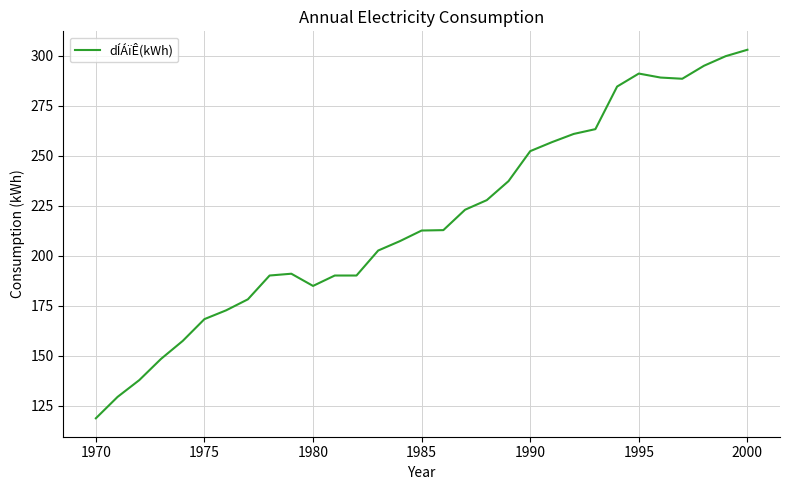

What is the average value?

218.3